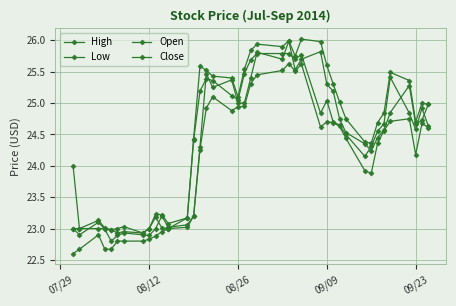

How many values in the Open series exceed 24?

26